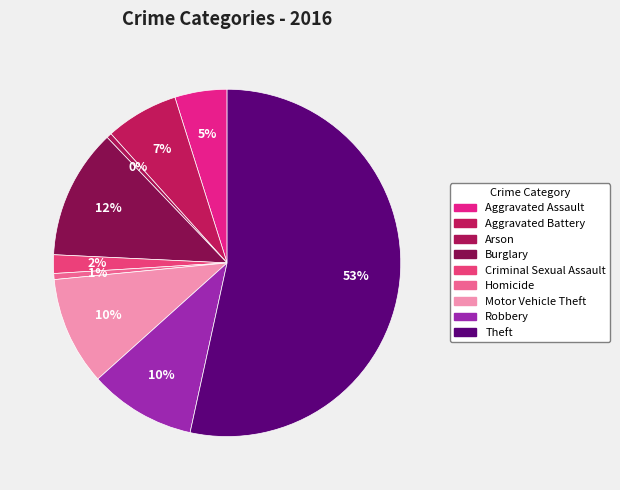

What is the smallest slice in the pie chart?

Arson